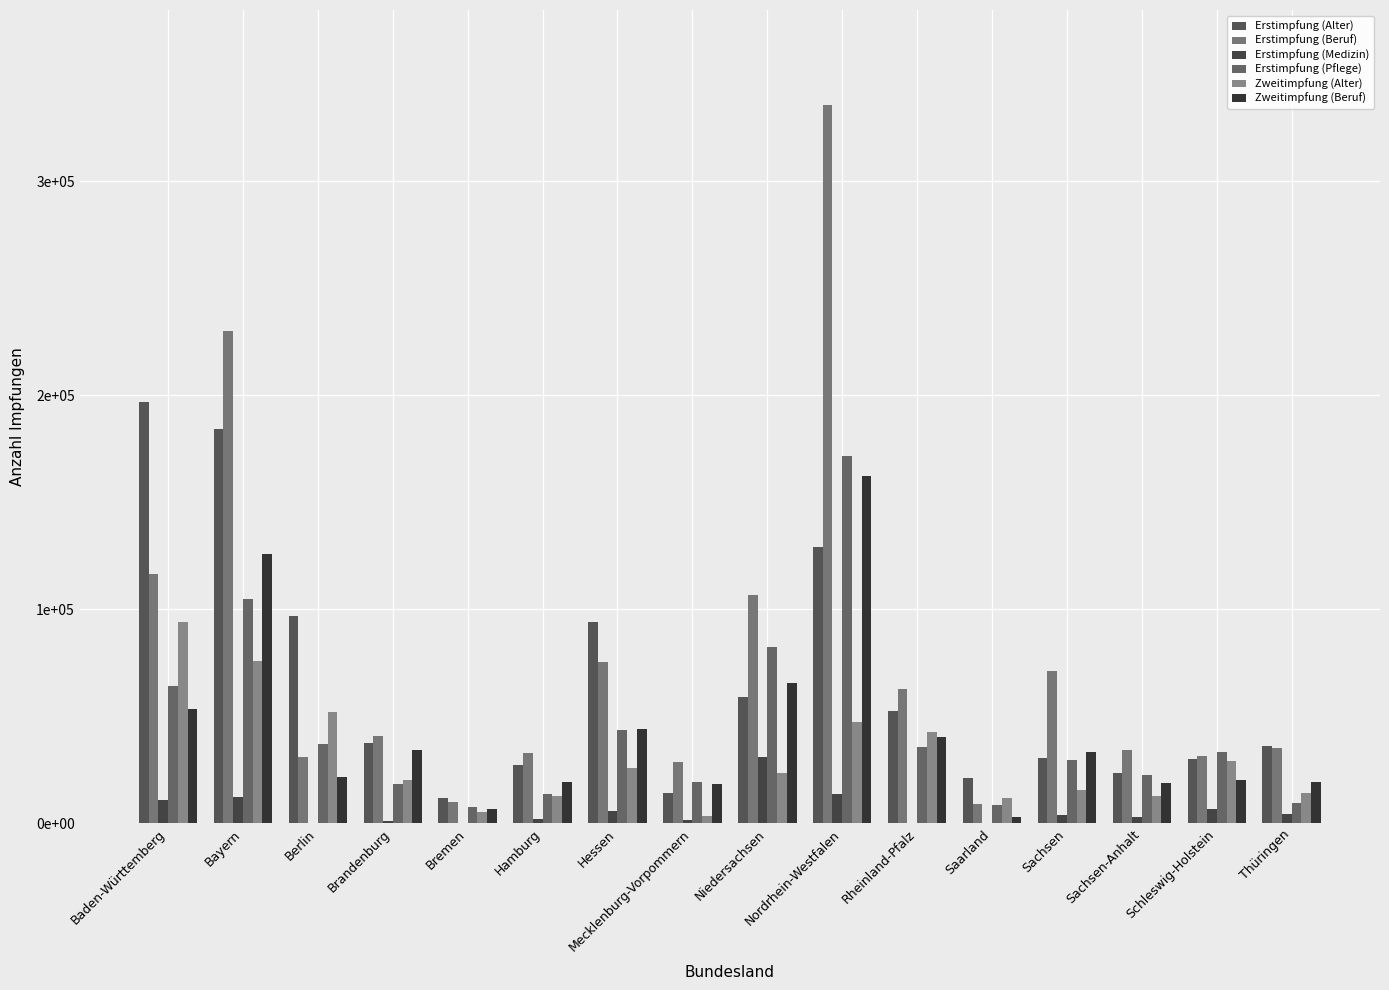

Reading right to left, extract all data points from this chart.

Erstimpfung (Alter): Thüringen=36360	Schleswig-Holstein=30120	Sachsen-Anhalt=23669	Sachsen=30496	Saarland=21413	Rheinland-Pfalz=52565	Nordrhein-Westfalen=128912	Niedersachsen=58867	Mecklenburg-Vorpommern=14341	Hessen=94129	Hamburg=27280	Bremen=12071	Brandenburg=37395	Berlin=96747	Bayern=184032	Baden-Württemberg=196742
Erstimpfung (Beruf): Thüringen=35055	Schleswig-Holstein=31586	Sachsen-Anhalt=34195	Sachsen=71260	Saarland=8890	Rheinland-Pfalz=62954	Nordrhein-Westfalen=335396	Niedersachsen=106698	Mecklenburg-Vorpommern=28586	Hessen=75425	Hamburg=32676	Bremen=9778	Brandenburg=40879	Berlin=31061	Bayern=229871	Baden-Württemberg=116422
Erstimpfung (Medizin): Thüringen=4169	Schleswig-Holstein=6635	Sachsen-Anhalt=3019	Sachsen=4081	Saarland=0	Rheinland-Pfalz=97	Nordrhein-Westfalen=13792	Niedersachsen=30945	Mecklenburg-Vorpommern=1451	Hessen=5685	Hamburg=1883	Bremen=224	Brandenburg=1304	Berlin=150	Bayern=12122	Baden-Württemberg=10954
Erstimpfung (Pflege): Thüringen=9504	Schleswig-Holstein=33551	Sachsen-Anhalt=22405	Sachsen=29723	Saarland=8792	Rheinland-Pfalz=35554	Nordrhein-Westfalen=171632	Niedersachsen=82219	Mecklenburg-Vorpommern=19483	Hessen=43584	Hamburg=13735	Bremen=7497	Brandenburg=18588	Berlin=37049	Bayern=104917	Baden-Württemberg=64076
Zweitimpfung (Alter): Thüringen=14094	Schleswig-Holstein=29154	Sachsen-Anhalt=12846	Sachsen=15490	Saarland=11683	Rheinland-Pfalz=42519	Nordrhein-Westfalen=47472	Niedersachsen=23397	Mecklenburg-Vorpommern=3349	Hessen=26032	Hamburg=12691	Bremen=5391	Brandenburg=20105	Berlin=51877	Bayern=76000	Baden-Württemberg=94014
Zweitimpfung (Beruf): Thüringen=19215	Schleswig-Holstein=20148	Sachsen-Anhalt=18990	Sachsen=33522	Saarland=2882	Rheinland-Pfalz=40190	Nordrhein-Westfalen=162270	Niedersachsen=65544	Mecklenburg-Vorpommern=18463	Hessen=43938	Hamburg=19333	Bremen=6703	Brandenburg=34059	Berlin=21721	Bayern=125840	Baden-Württemberg=53611